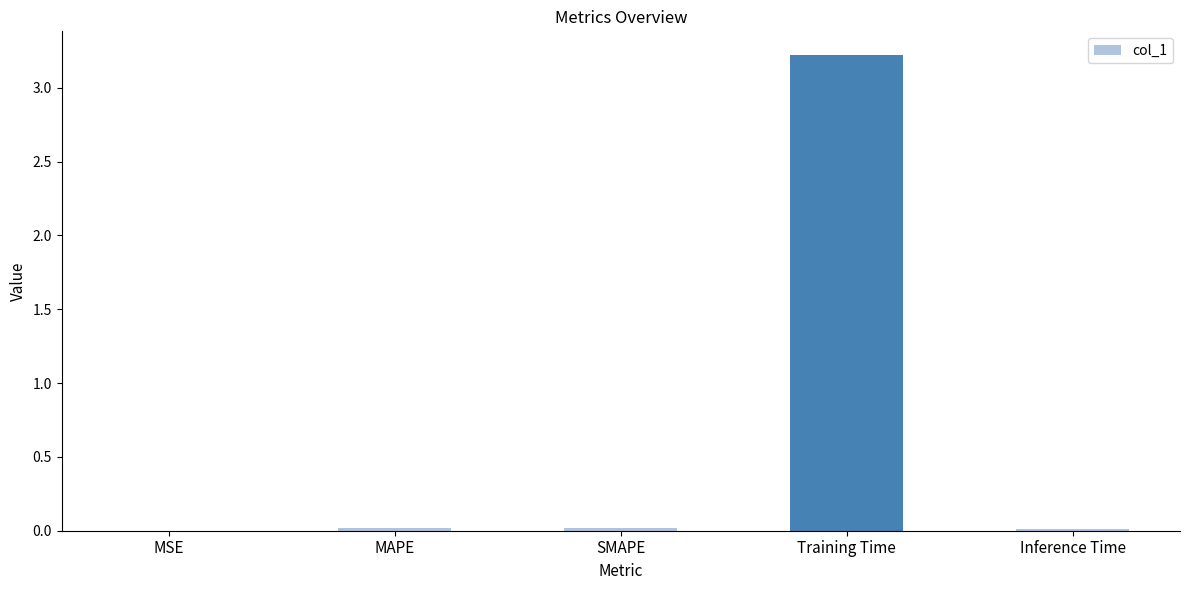

What is the greatest value displayed?

3.2